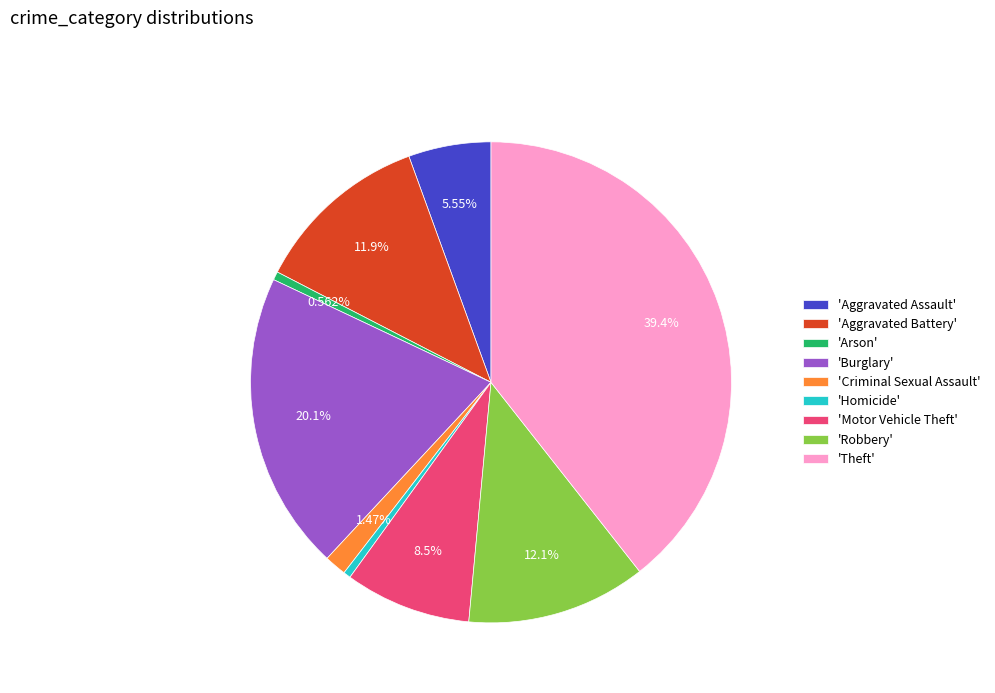

To the nearest percent, what is the average slice percentage?

11%